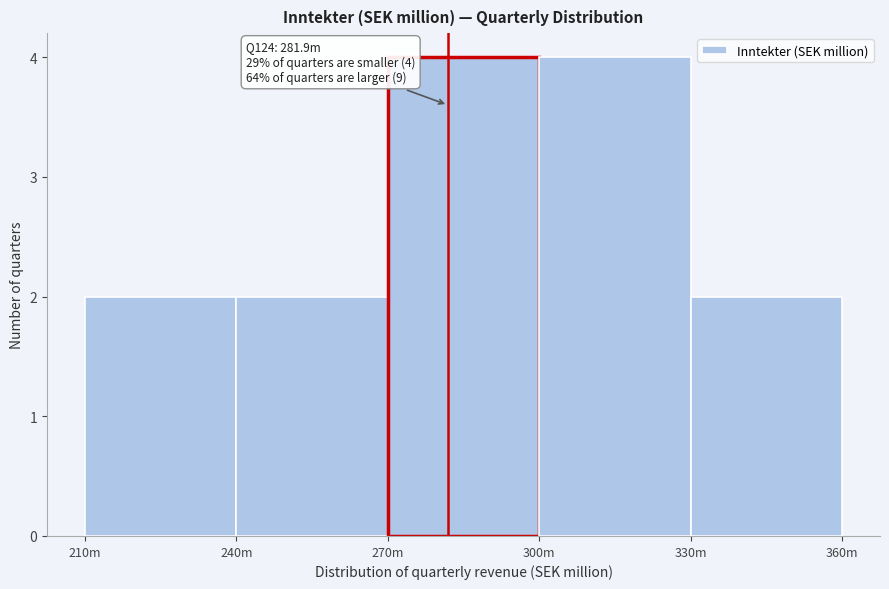

Reading left to right, extract all data points from this chart.

210m=2	240m=2	270m=4	300m=4	330m=2